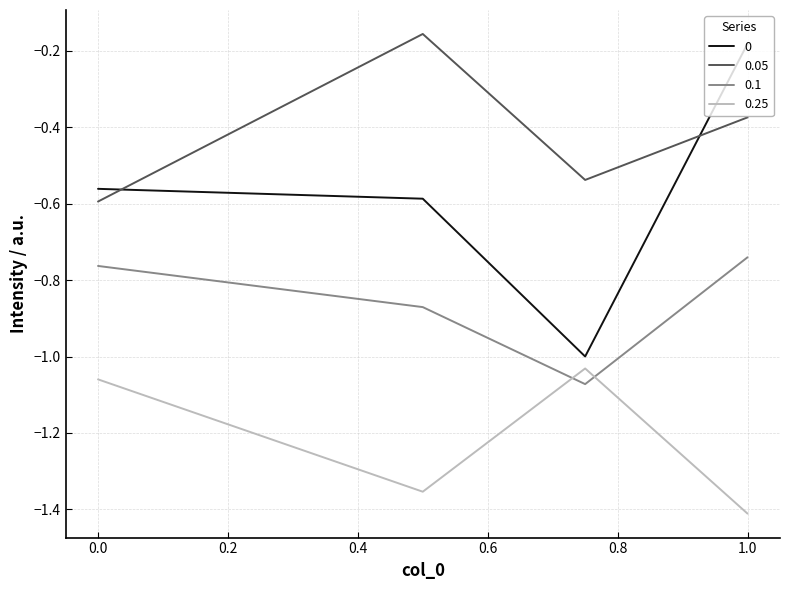

Rank the series by their average value, from highest to lowest.

0.05, 0, 0.1, 0.25